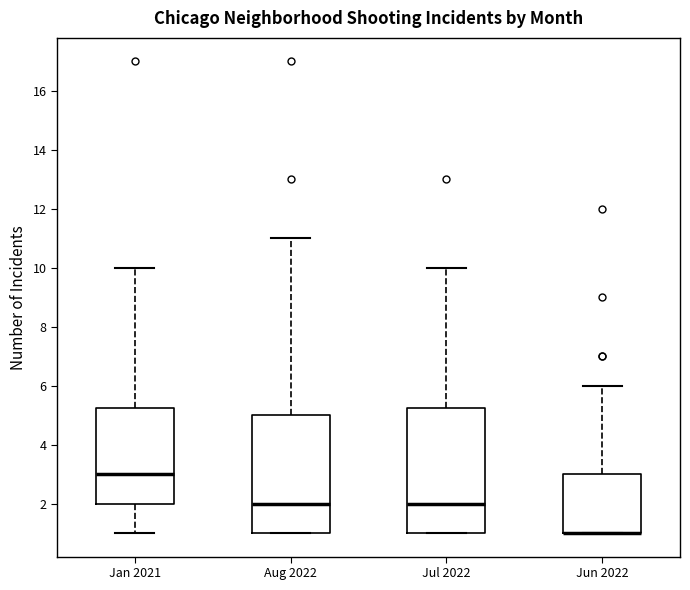

Reading left to right, transcribe this box plot: for each box, give where its median line is, the range the box spans, and where its two whiskers end, as read against the y-axis. The values are not printed on the chart, so give them approximately, as read against the axis.

Jan 2021: median 3.0, box 2.0 to 5.2, whiskers 1.0 to 10.0
Aug 2022: median 2.0, box 1.0 to 5.0, whiskers 1.0 to 11.0
Jul 2022: median 2.0, box 1.0 to 5.2, whiskers 1.0 to 10.0
Jun 2022: median 1.0 (drawn on the box's lower edge), box 1.0 to 3.0, whiskers 1.0 to 6.0